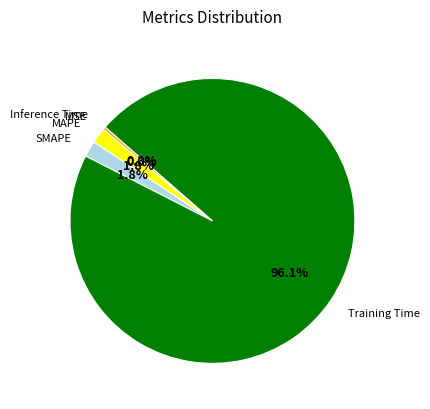

What percentage is the Training Time slice, to the nearest percent?

96%